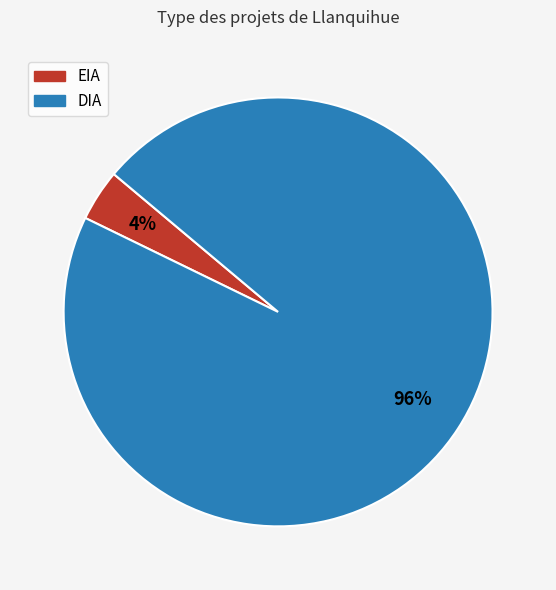

Is the sum of EIA and DIA greater than half?

Yes